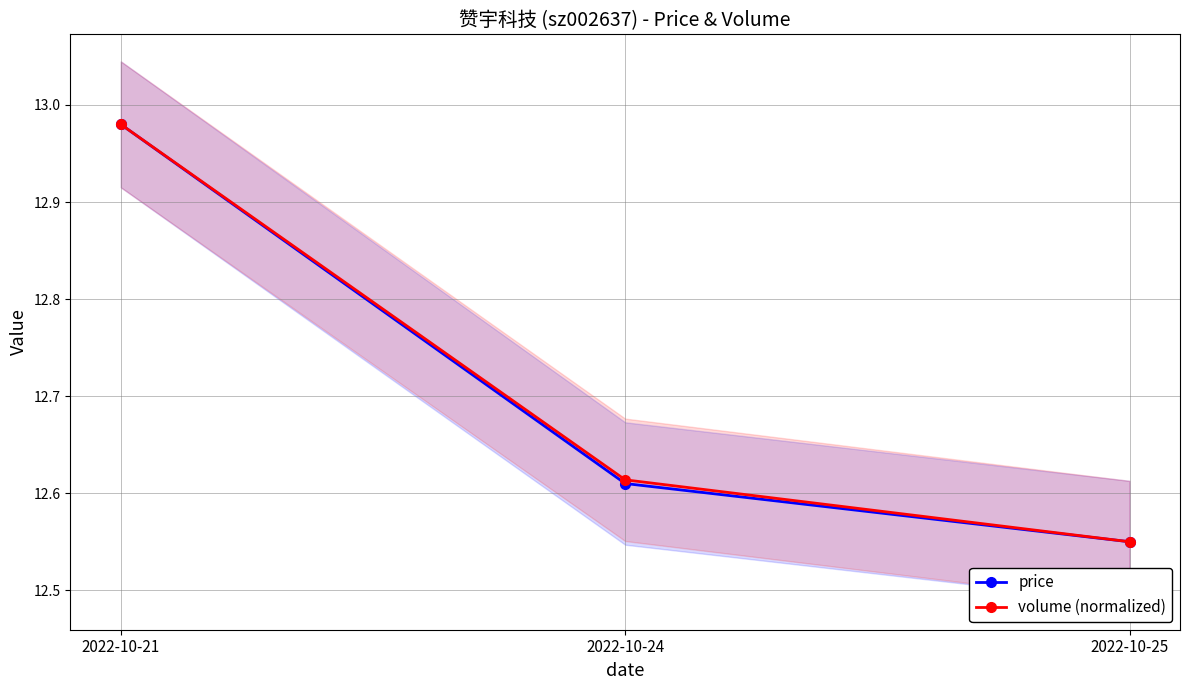

How many series are shown in this chart?

2